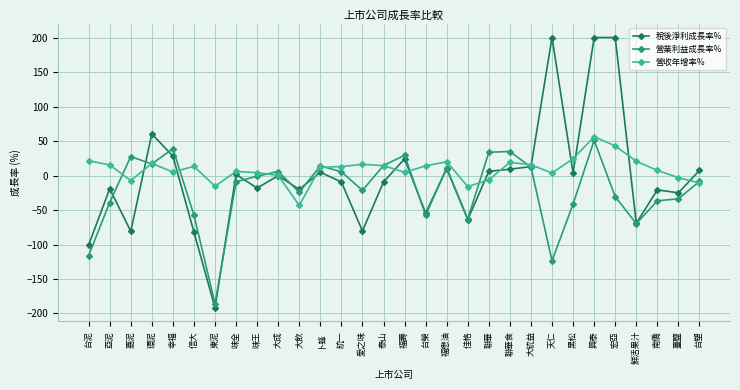

In 營業利益成長率%, how many points are higher than both neighbors (excluding endpoints)?

8